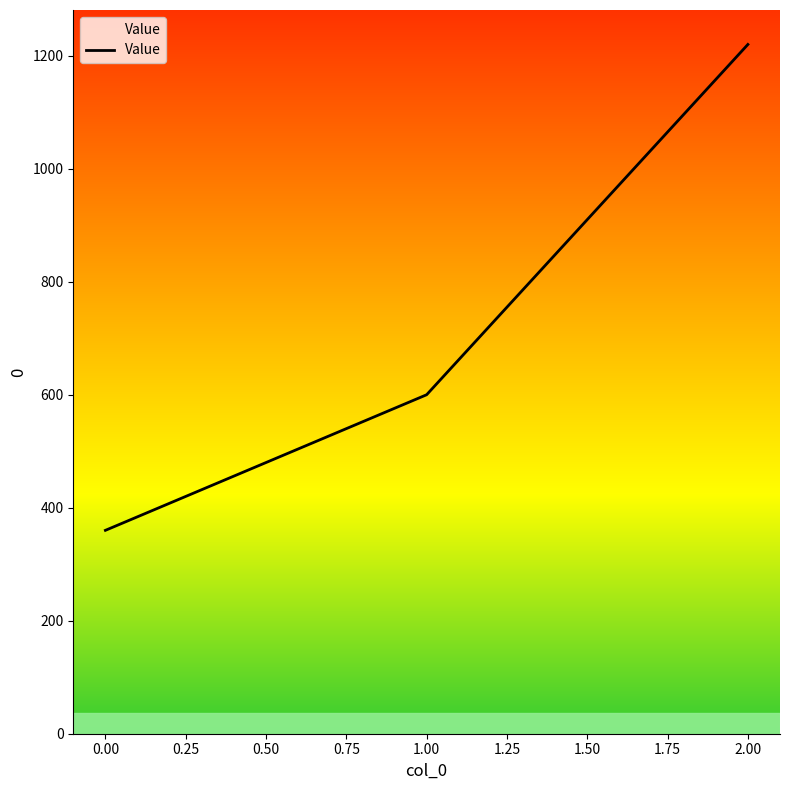

Does the chart have visible grid lines?

No